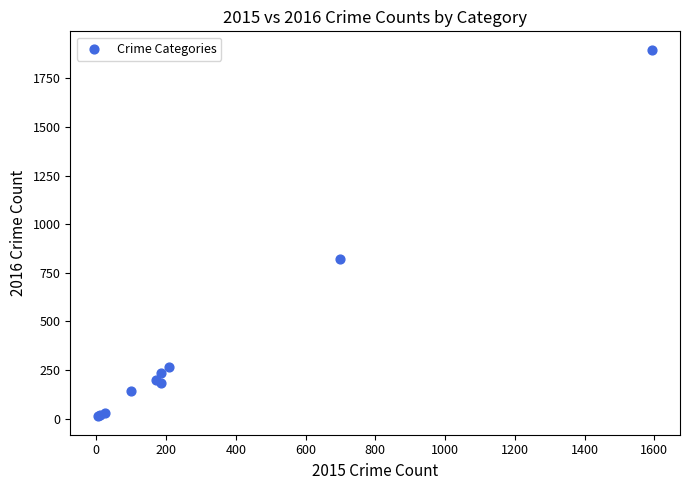

What Y value in the scatter plot is closest to 954?

820